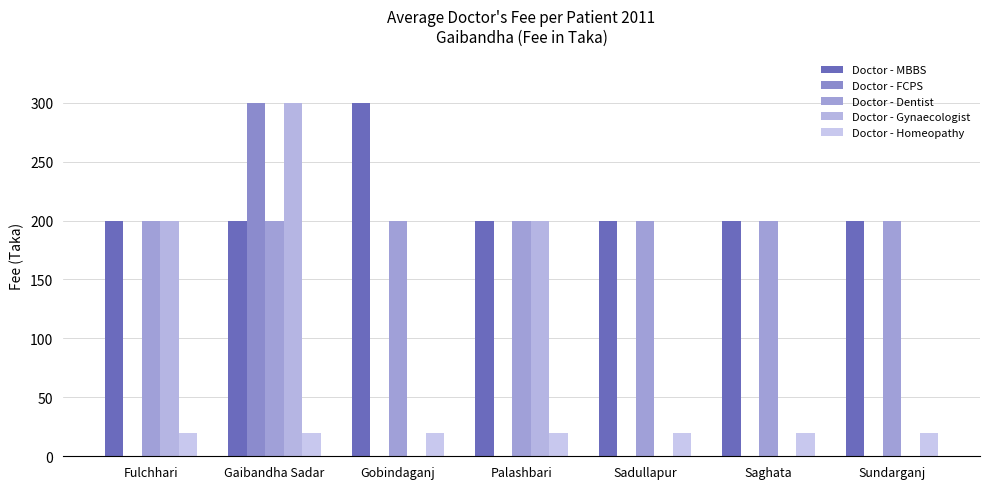

What is the label of the 6th bar from the right?

Gaibandha Sadar